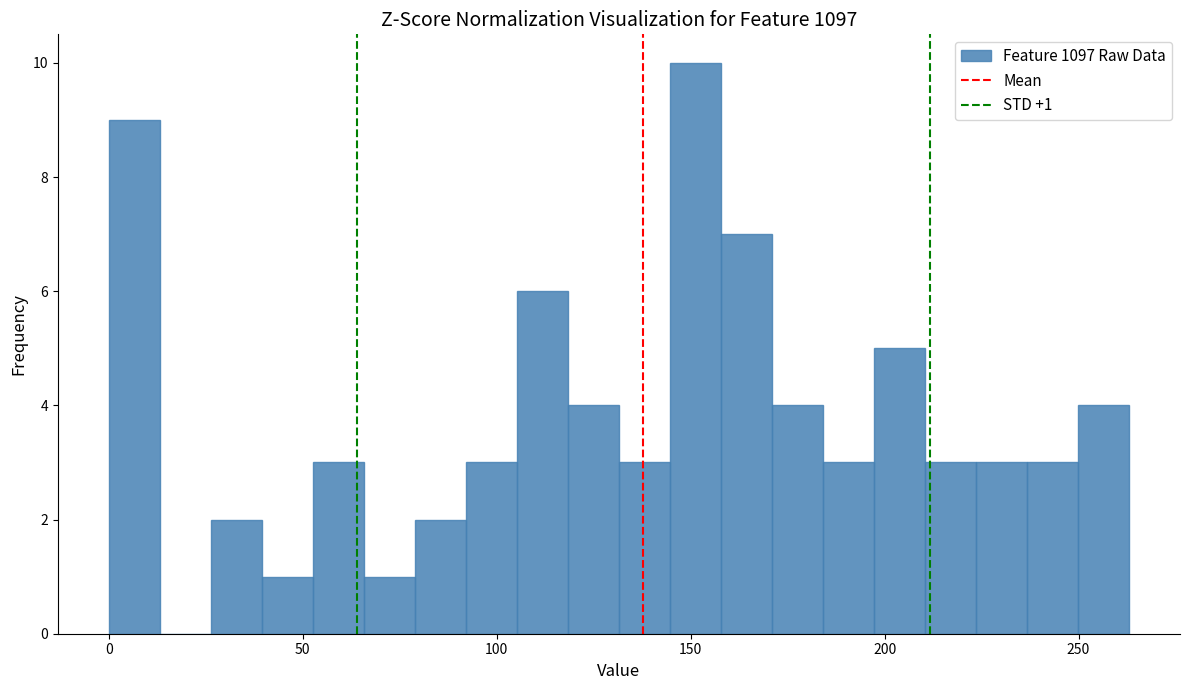

Around what value on the x-axis is the tallest bar? Give the approximate position of its centre, as read against the axis.

150